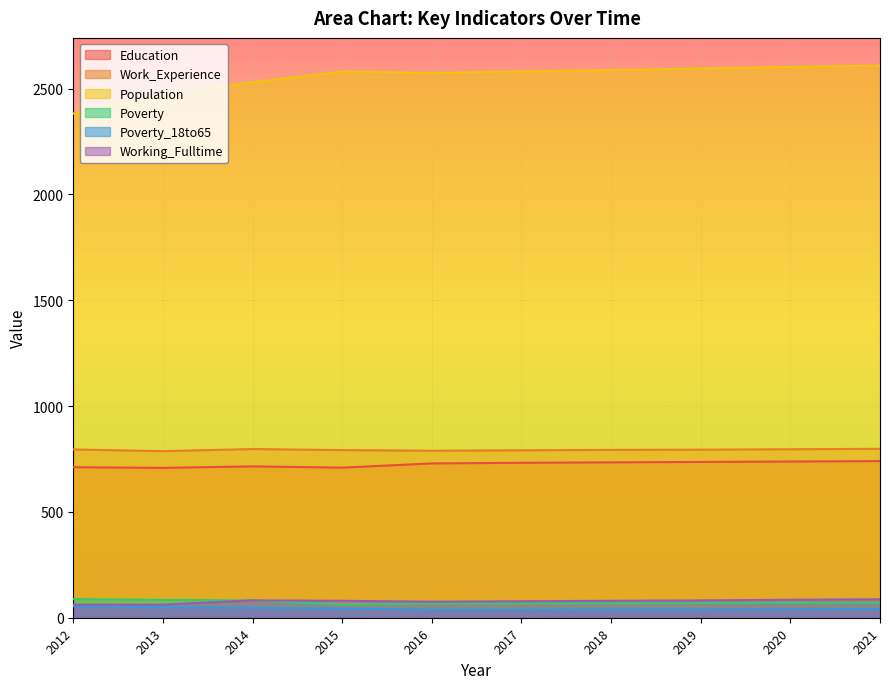

Which series has the largest total across all categories?

Population